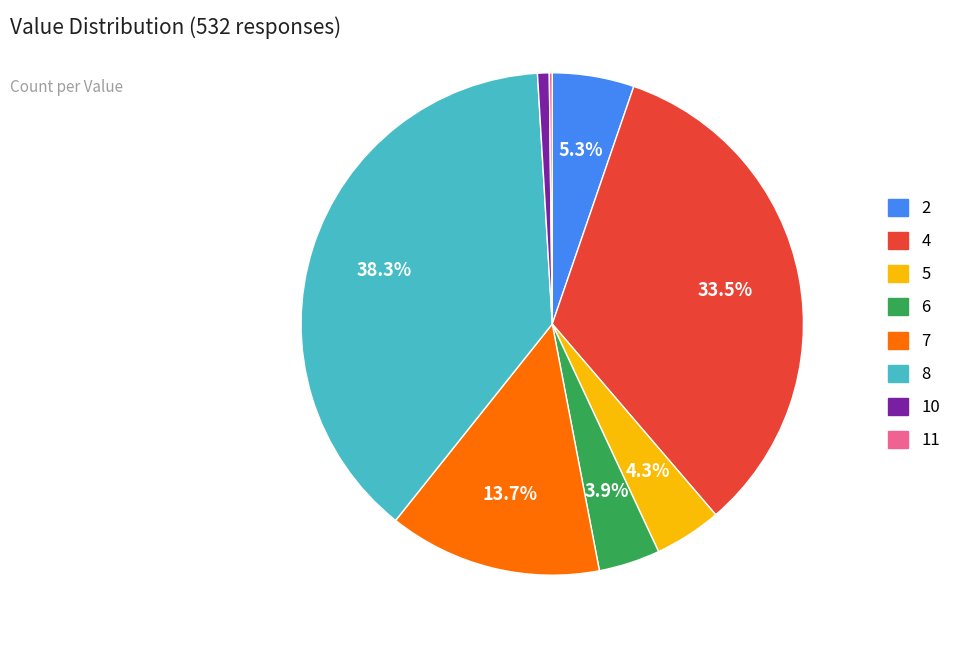

Does 8 represent more than half of the total?

No